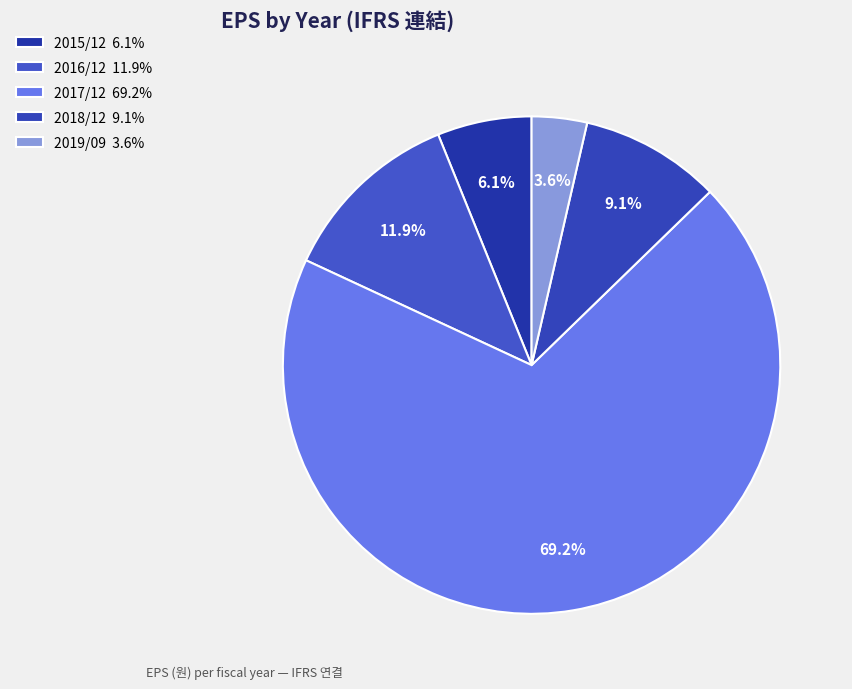

Which category has the biggest portion of the pie?

2017/12